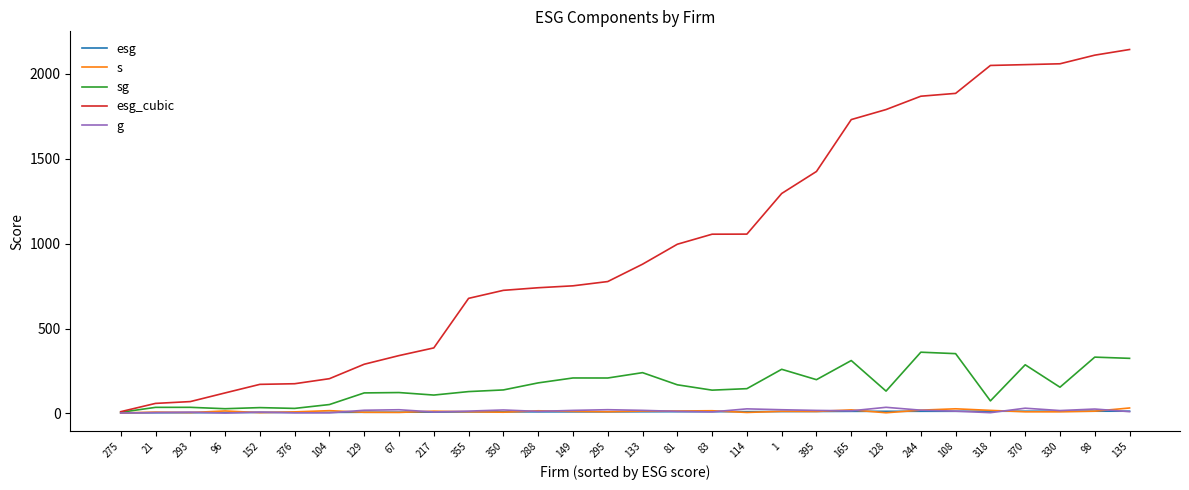

Which series has the largest total across all categories?

esg_cubic